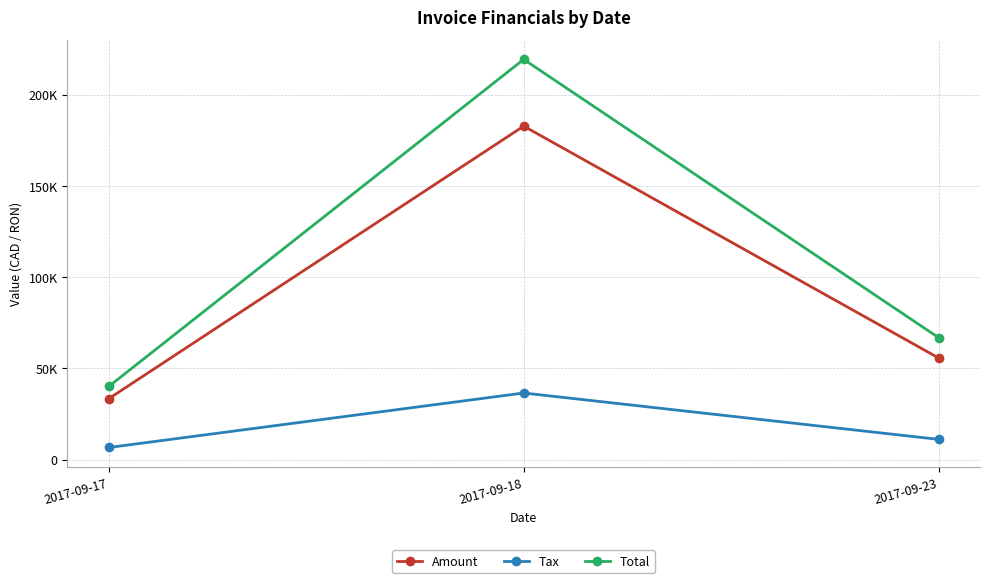

What is the difference between the maximum and second lowest values in the Amount series?

127031.0